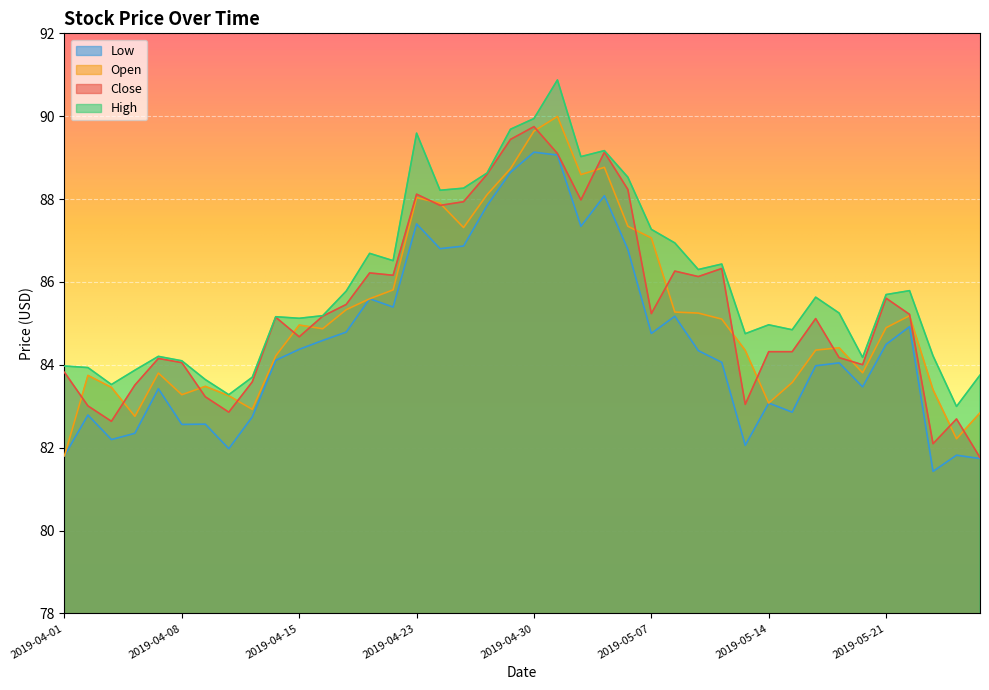

Reading left to right, what are all the values shown in this chart?

Close: 83.8	83.0	82.6	83.5	84.2	84.1	83.2	82.9	83.6	85.1	84.7	85.2	85.5	86.2	86.2	88.1	87.8	87.9	88.6	89.4	89.7	89.1	88.0	89.1	88.2	85.2	86.3	86.1	86.3	83.0	84.3	84.3	85.1	84.2	84.0	85.6	85.2	82.1	82.7	81.8
Open: 81.8	83.7	83.5	82.8	83.8	83.3	83.5	83.3	82.9	84.2	85.0	84.9	85.3	85.6	85.8	88.0	87.9	87.3	88.1	88.7	89.6	90.0	88.6	88.8	87.3	87.1	85.3	85.2	85.1	84.3	83.1	83.6	84.4	84.4	83.8	84.9	85.2	83.4	82.2	82.8
High: 84.0	83.9	83.5	83.9	84.2	84.1	83.6	83.3	83.7	85.2	85.1	85.2	85.8	86.7	86.5	89.6	88.2	88.3	88.6	89.7	89.9	90.9	89.0	89.2	88.5	87.3	86.9	86.3	86.4	84.8	85.0	84.8	85.6	85.2	84.2	85.7	85.8	84.2	83.0	83.8
Low: 81.8	82.8	82.2	82.3	83.4	82.6	82.6	82.0	82.7	84.1	84.4	84.6	84.8	85.6	85.4	87.4	86.8	86.9	87.8	88.6	89.1	89.1	87.3	88.1	86.8	84.8	85.2	84.3	84.1	82.1	83.1	82.9	84.0	84.0	83.5	84.5	84.9	81.4	81.8	81.7